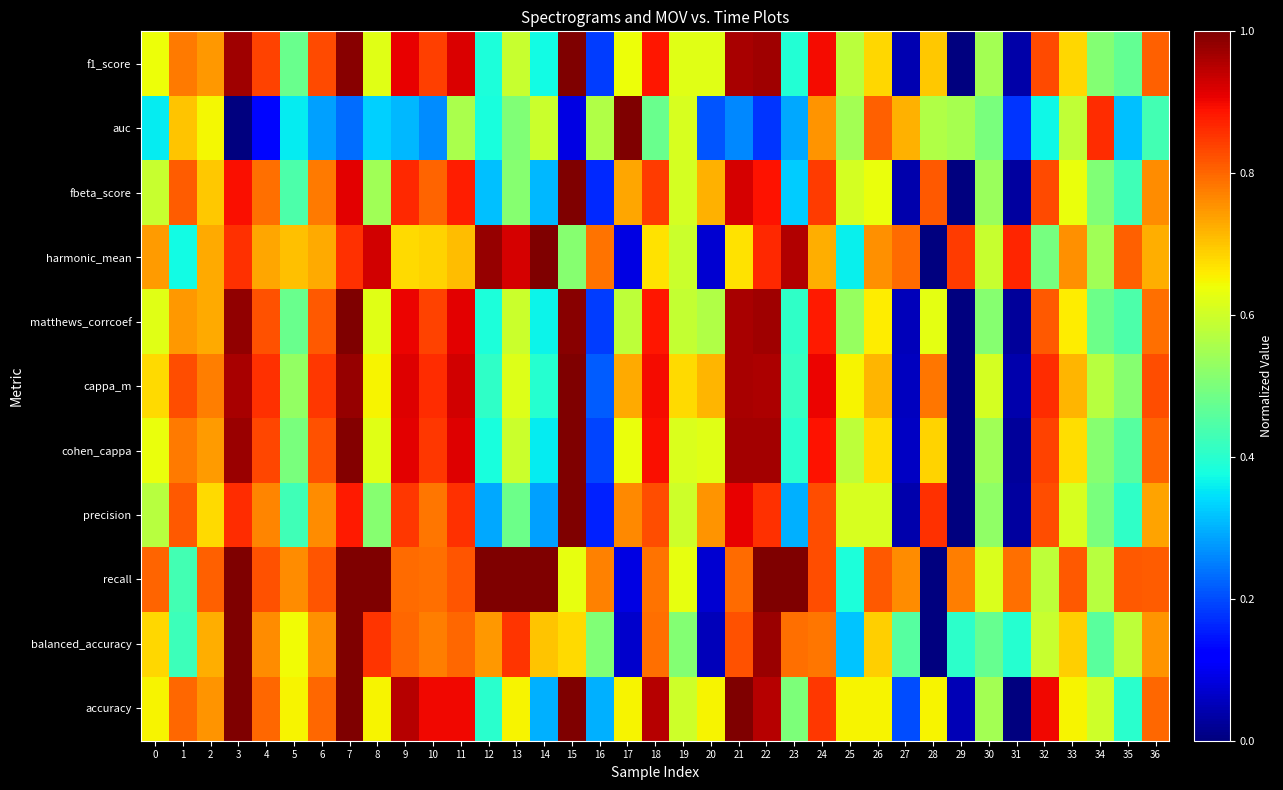

Reading right to left, transcribe all the data shown in this chart.

accuracy: 36=0.8	35=0.4	34=0.6	33=0.7	32=0.9	31=0.0	30=0.6	29=0.1	28=0.7	27=0.2	26=0.7	25=0.7	24=0.8	23=0.5	22=0.9	21=1.0	20=0.7	19=0.6	18=0.9	17=0.7	16=0.3	15=1.0	14=0.3	13=0.7	12=0.4	11=0.9	10=0.9	9=0.9	8=0.7	7=1.0	6=0.8	5=0.7	4=0.8	3=1.0	2=0.8	1=0.8	0=0.7
balanced_accuracy: 36=0.8	35=0.6	34=0.5	33=0.7	32=0.6	31=0.4	30=0.5	29=0.4	28=0.0	27=0.5	26=0.7	25=0.3	24=0.8	23=0.8	22=1.0	21=0.8	20=0.1	19=0.5	18=0.8	17=0.1	16=0.5	15=0.7	14=0.7	13=0.9	12=0.7	11=0.8	10=0.8	9=0.8	8=0.9	7=1.0	6=0.8	5=0.6	4=0.8	3=1.0	2=0.7	1=0.4	0=0.7
recall: 36=0.8	35=0.8	34=0.6	33=0.8	32=0.6	31=0.8	30=0.6	29=0.8	28=0.0	27=0.8	26=0.8	25=0.4	24=0.8	23=1.0	22=1.0	21=0.8	20=0.1	19=0.6	18=0.8	17=0.1	16=0.8	15=0.6	14=1.0	13=1.0	12=1.0	11=0.8	10=0.8	9=0.8	8=1.0	7=1.0	6=0.8	5=0.8	4=0.8	3=1.0	2=0.8	1=0.4	0=0.8
precision: 36=0.7	35=0.4	34=0.5	33=0.6	32=0.8	31=0.0	30=0.5	29=0.0	28=0.9	27=0.0	26=0.6	25=0.6	24=0.8	23=0.3	22=0.9	21=0.9	20=0.8	19=0.6	18=0.8	17=0.8	16=0.2	15=1.0	14=0.3	13=0.5	12=0.3	11=0.9	10=0.8	9=0.8	8=0.5	7=0.9	6=0.8	5=0.4	4=0.8	3=0.9	2=0.7	1=0.8	0=0.6
cohen_cappa: 36=0.8	35=0.5	34=0.5	33=0.7	32=0.8	31=0.0	30=0.5	29=0.0	28=0.7	27=0.1	26=0.7	25=0.6	24=0.9	23=0.4	22=1.0	21=1.0	20=0.6	19=0.6	18=0.9	17=0.6	16=0.2	15=1.0	14=0.4	13=0.6	12=0.4	11=0.9	10=0.8	9=0.9	8=0.6	7=1.0	6=0.8	5=0.5	4=0.8	3=1.0	2=0.7	1=0.8	0=0.6
cappa_m: 36=0.8	35=0.5	34=0.6	33=0.7	32=0.9	31=0.0	30=0.6	29=0.0	28=0.8	27=0.1	26=0.7	25=0.6	24=0.9	23=0.4	22=1.0	21=1.0	20=0.7	19=0.7	18=0.9	17=0.7	16=0.2	15=1.0	14=0.4	13=0.6	12=0.4	11=0.9	10=0.9	9=0.9	8=0.6	7=1.0	6=0.8	5=0.5	4=0.9	3=1.0	2=0.8	1=0.8	0=0.7
matthews_corrcoef: 36=0.8	35=0.4	34=0.5	33=0.7	32=0.8	31=0.0	30=0.5	29=0.0	28=0.6	27=0.1	26=0.7	25=0.5	24=0.9	23=0.4	22=1.0	21=1.0	20=0.6	19=0.6	18=0.9	17=0.6	16=0.2	15=1.0	14=0.4	13=0.6	12=0.4	11=0.9	10=0.8	9=0.9	8=0.6	7=1.0	6=0.8	5=0.5	4=0.8	3=1.0	2=0.7	1=0.7	0=0.6
harmonic_mean: 36=0.7	35=0.8	34=0.5	33=0.8	32=0.5	31=0.9	30=0.6	29=0.8	28=0.0	27=0.8	26=0.8	25=0.4	24=0.7	23=1.0	22=0.9	21=0.7	20=0.1	19=0.6	18=0.7	17=0.1	16=0.8	15=0.5	14=1.0	13=0.9	12=1.0	11=0.7	10=0.7	9=0.7	8=0.9	7=0.9	6=0.7	5=0.7	4=0.7	3=0.9	2=0.7	1=0.4	0=0.7
fbeta_score: 36=0.8	35=0.4	34=0.5	33=0.6	32=0.8	31=0.0	30=0.5	29=0.0	28=0.8	27=0.0	26=0.6	25=0.6	24=0.8	23=0.3	22=0.9	21=0.9	20=0.7	19=0.6	18=0.8	17=0.7	16=0.2	15=1.0	14=0.3	13=0.5	12=0.3	11=0.9	10=0.8	9=0.9	8=0.5	7=0.9	6=0.8	5=0.4	4=0.8	3=0.9	2=0.7	1=0.8	0=0.6
auc: 36=0.4	35=0.3	34=0.9	33=0.6	32=0.4	31=0.2	30=0.5	29=0.6	28=0.6	27=0.7	26=0.8	25=0.6	24=0.8	23=0.3	22=0.2	21=0.3	20=0.2	19=0.6	18=0.5	17=1.0	16=0.6	15=0.1	14=0.6	13=0.5	12=0.4	11=0.6	10=0.3	9=0.3	8=0.3	7=0.2	6=0.3	5=0.4	4=0.1	3=0.0	2=0.6	1=0.7	0=0.4
f1_score: 36=0.8	35=0.5	34=0.5	33=0.7	32=0.8	31=0.0	30=0.5	29=0.0	28=0.7	27=0.0	26=0.7	25=0.6	24=0.9	23=0.4	22=1.0	21=1.0	20=0.6	19=0.6	18=0.9	17=0.6	16=0.2	15=1.0	14=0.4	13=0.6	12=0.4	11=0.9	10=0.8	9=0.9	8=0.6	7=1.0	6=0.8	5=0.5	4=0.8	3=1.0	2=0.7	1=0.8	0=0.6